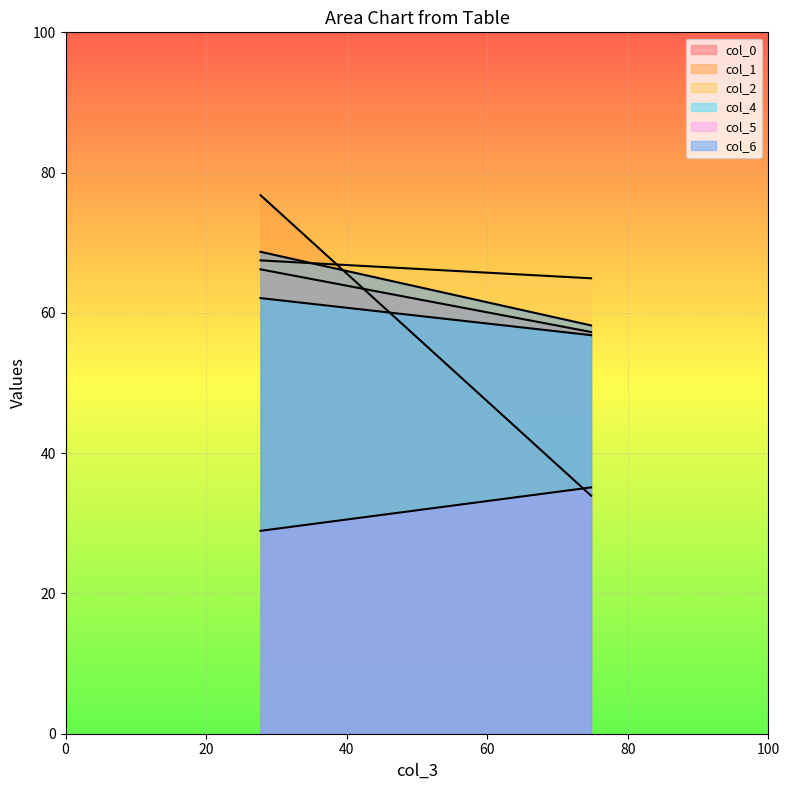

What is the sum of all col_4 values?

118.9